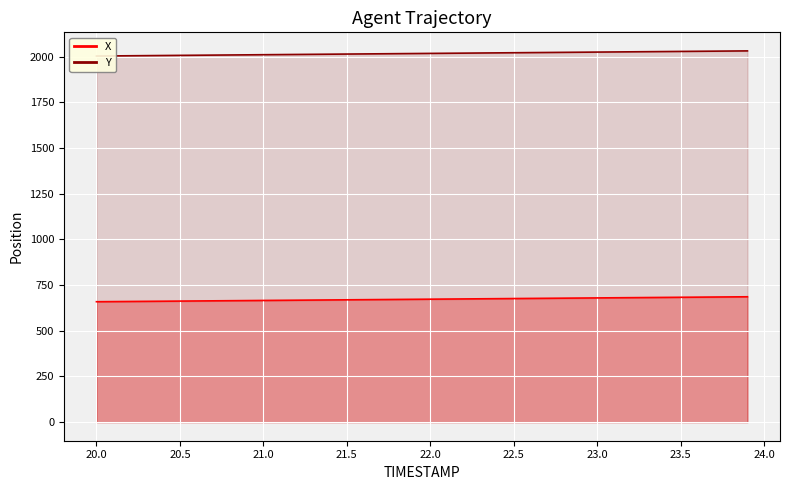

What is the value of the X point at the 35th from the left?

682.8